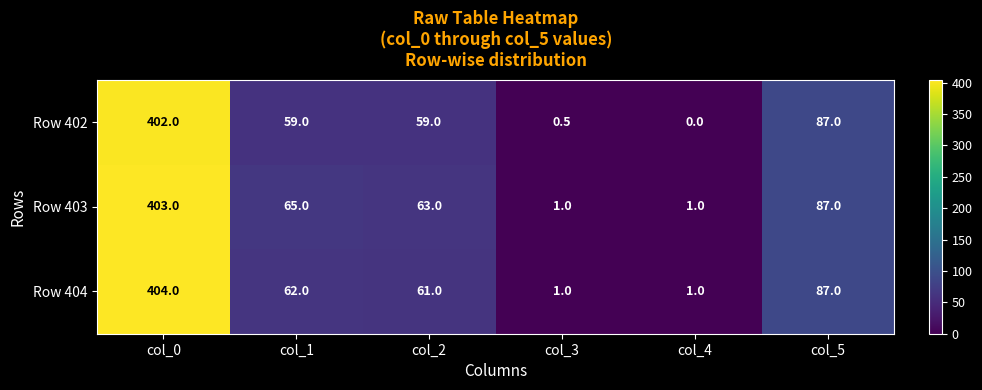

Which series has the largest range (max minus min)?

Row 404